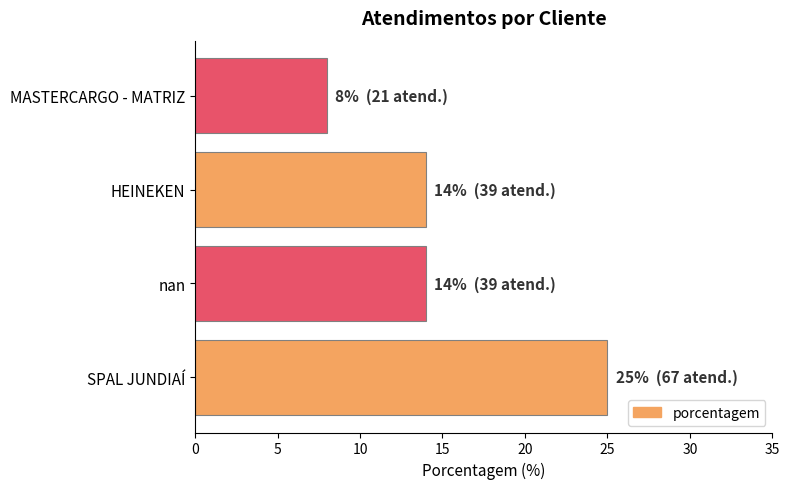

What is the sum of all values?

61